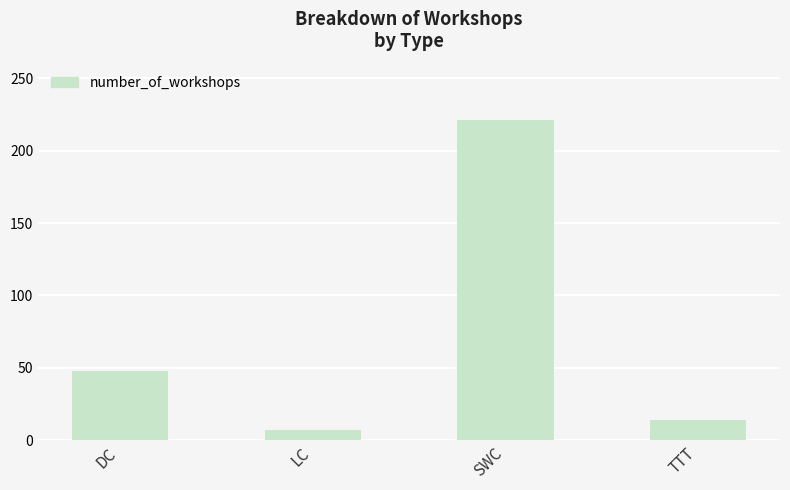

Reading right to left, transcribe all the data shown in this chart.

14	221	7	48